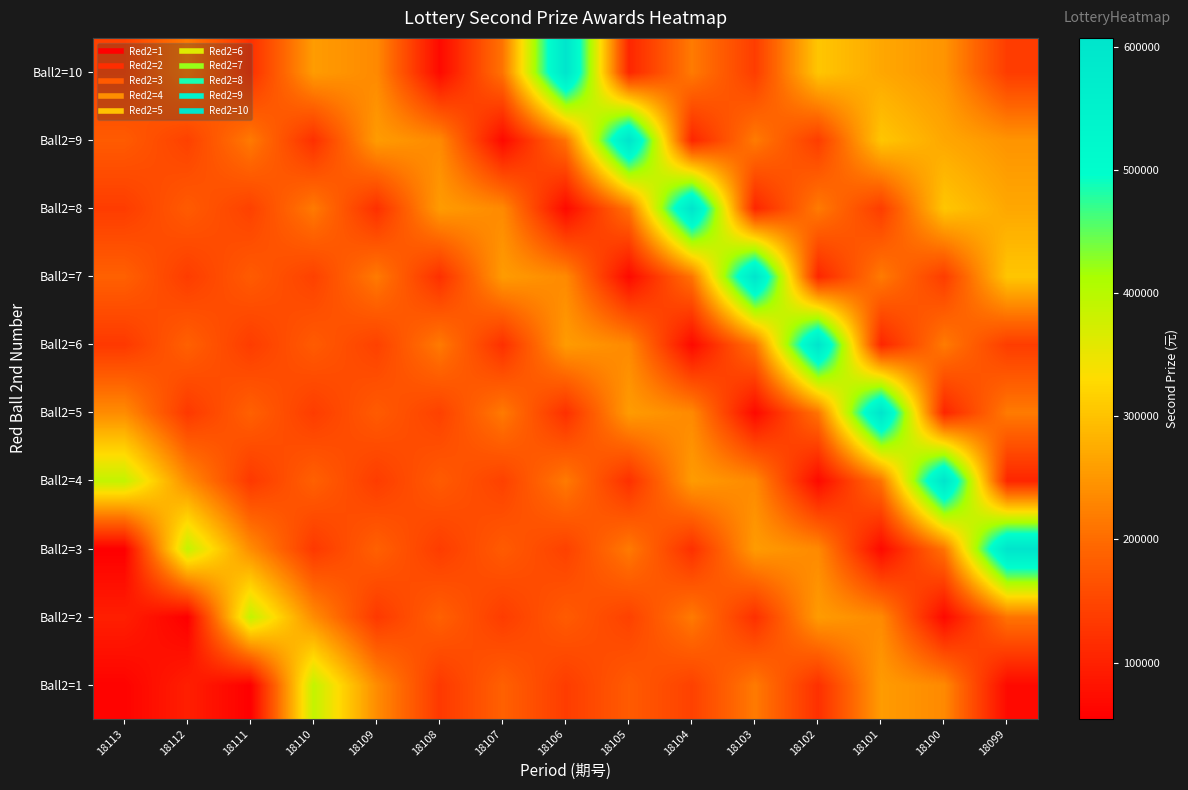

Reading left to right, list all the values displayed in this chart.

Ball2=1: 18113=59175	18112=97356	18111=54374	18110=389022	18109=237832	18108=132073	18107=185533	18106=137207	18105=178211	18104=143802	18103=216523	18102=120335	18101=255747	18100=234630	18099=68357
Ball2=2: 18113=97356	18112=54374	18111=389022	18110=237832	18109=132073	18108=185533	18107=137207	18106=178211	18105=143802	18104=216523	18103=120335	18102=255747	18101=234630	18100=68357	18099=210328
Ball2=3: 18113=54374	18112=389022	18111=237832	18110=132073	18109=185533	18108=137207	18107=178211	18106=143802	18105=216523	18104=120335	18103=255747	18102=234630	18101=68357	18100=210328	18099=607210
Ball2=4: 18113=389022	18112=237832	18111=132073	18110=185533	18109=137207	18108=178211	18107=143802	18106=216523	18105=120335	18104=255747	18103=234630	18102=68357	18101=210328	18100=607210	18099=106583
Ball2=5: 18113=237832	18112=132073	18111=185533	18110=137207	18109=178211	18108=143802	18107=216523	18106=120335	18105=255747	18104=234630	18103=68357	18102=210328	18101=607210	18100=106583	18099=217270
Ball2=6: 18113=132073	18112=185533	18111=137207	18110=178211	18109=143802	18108=216523	18107=120335	18106=255747	18105=234630	18104=68357	18103=210328	18102=607210	18101=106583	18100=217270	18099=137747
Ball2=7: 18113=185533	18112=137207	18111=178211	18110=143802	18109=216523	18108=120335	18107=255747	18106=234630	18105=68357	18104=210328	18103=607210	18102=106583	18101=217270	18100=137747	18099=304804
Ball2=8: 18113=137207	18112=178211	18111=143802	18110=216523	18109=120335	18108=255747	18107=234630	18106=68357	18105=210328	18104=607210	18103=106583	18102=217270	18101=137747	18100=304804	18099=269198
Ball2=9: 18113=178211	18112=143802	18111=216523	18110=120335	18109=255747	18108=234630	18107=68357	18106=210328	18105=607210	18104=106583	18103=217270	18102=137747	18101=304804	18100=269198	18099=246907
Ball2=10: 18113=143802	18112=216523	18111=120335	18110=255747	18109=234630	18108=68357	18107=210328	18106=607210	18105=106583	18104=217270	18103=137747	18102=304804	18101=269198	18100=246907	18099=136991